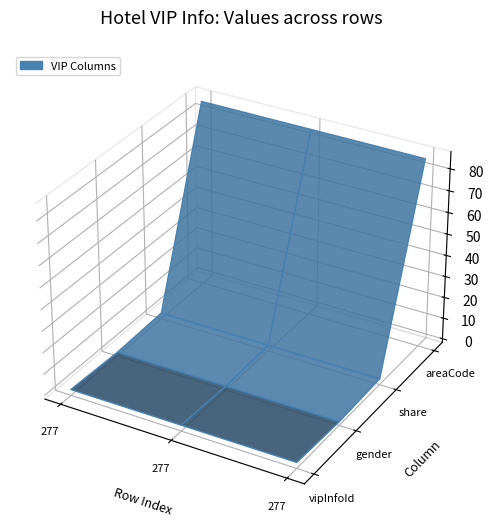

Reading left to right, extract all data points from this chart.

vipInfoId: 277=1	277=1	277=1
gender: 277=0	277=0	277=0
share: 277=1	277=1	277=1
areaCode: 277=86	277=86	277=86